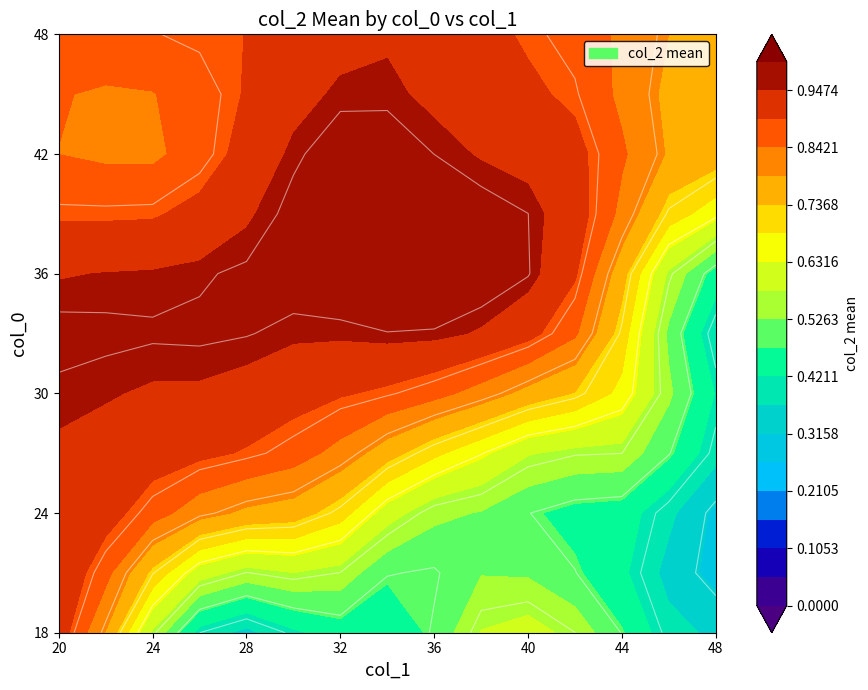

What is the approximate value of 49 at 30?

1.0